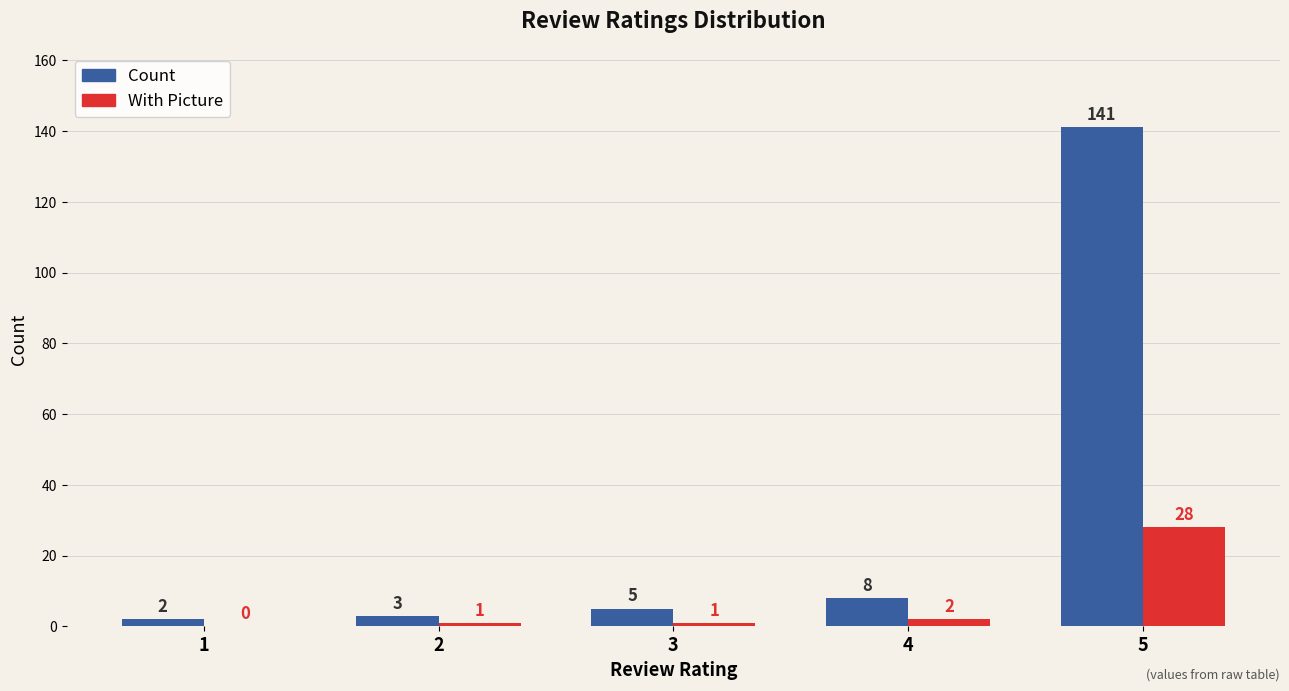

Reading left to right, what are all the values shown in this chart?

Count: 1=2	2=3	3=5	4=8	5=141
With Picture: 1=0	2=1	3=1	4=2	5=28